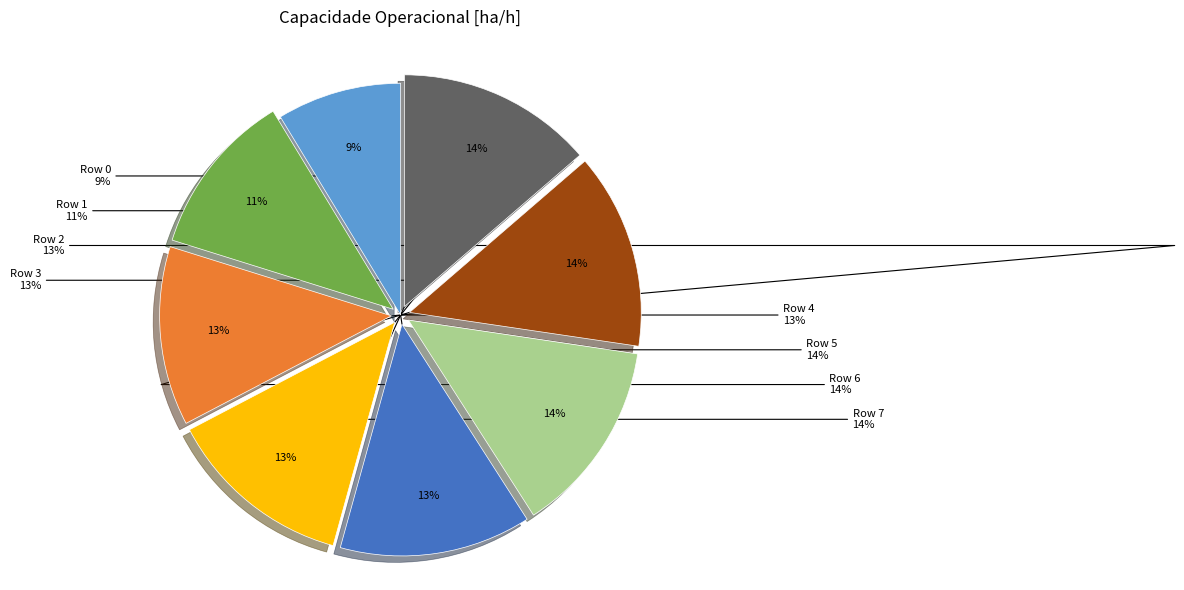

Combined, what portion of the pie is 7 and 0?

22.4%